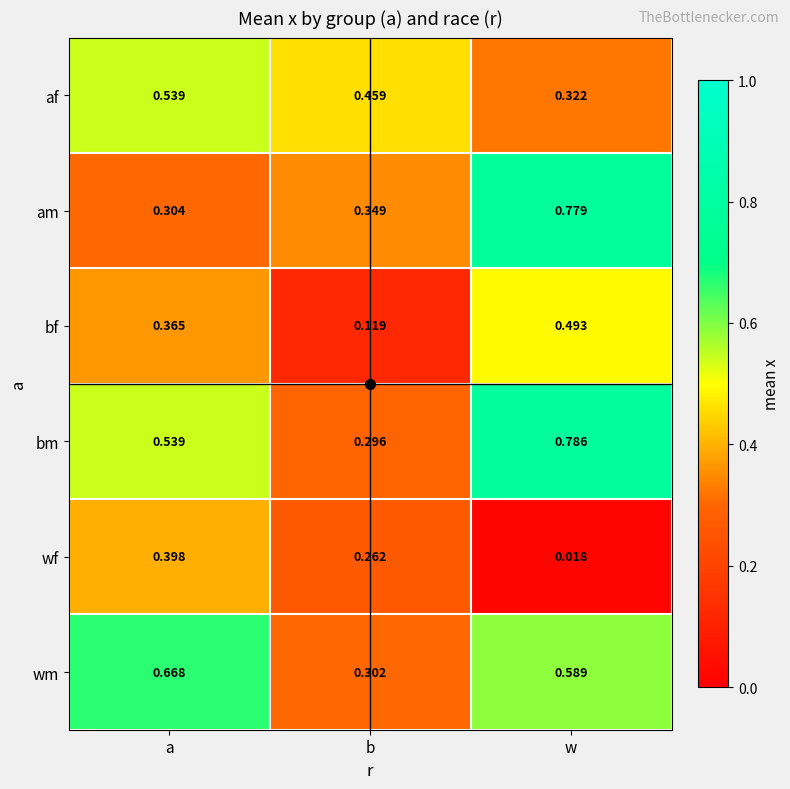

Rank the categories by am value from lowest to highest.

a, b, w